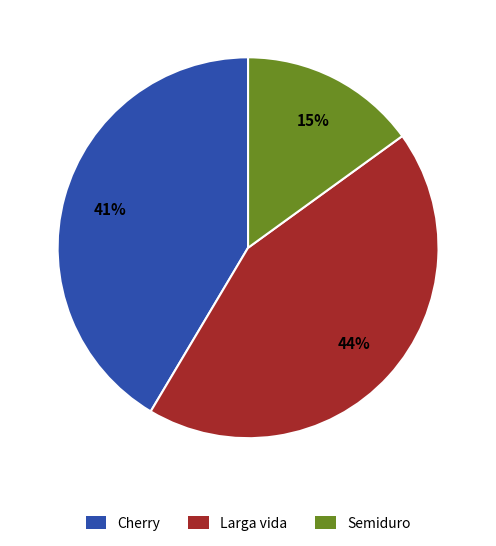

To the nearest percent, what is the combined percentage of Larga vida and Semiduro?

59%